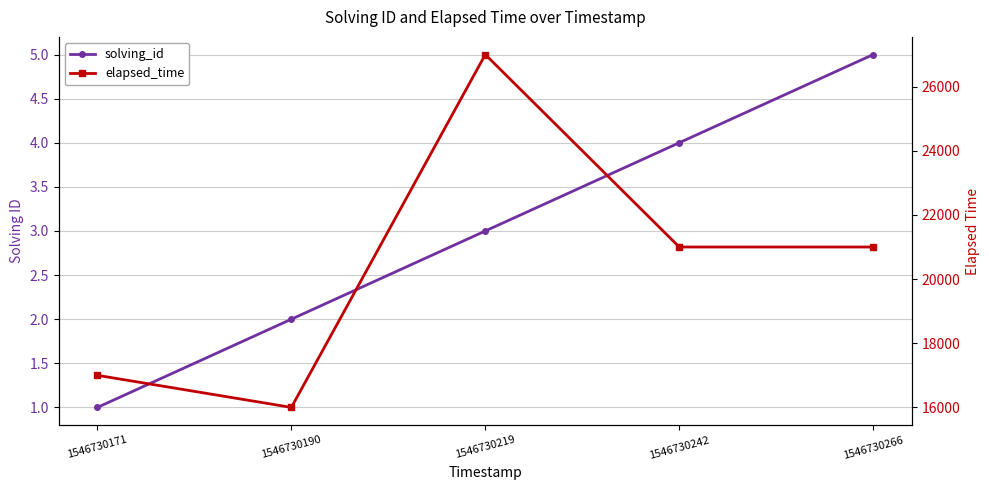

List the series in order of their overall mean, highest first.

elapsed_time, solving_id